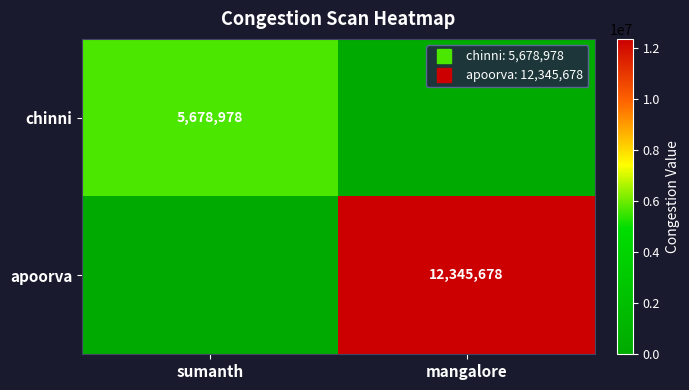

At which label does apoorva reach its minimum?

sumanth